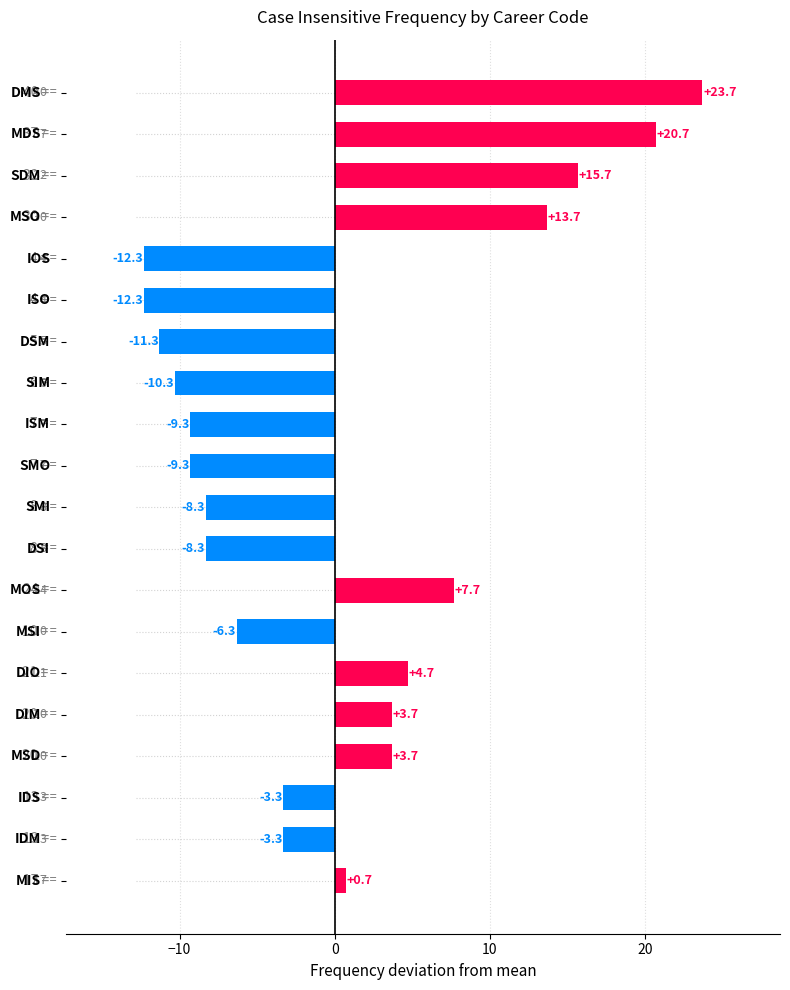

True or false: the data shows 40 at DMS.

True